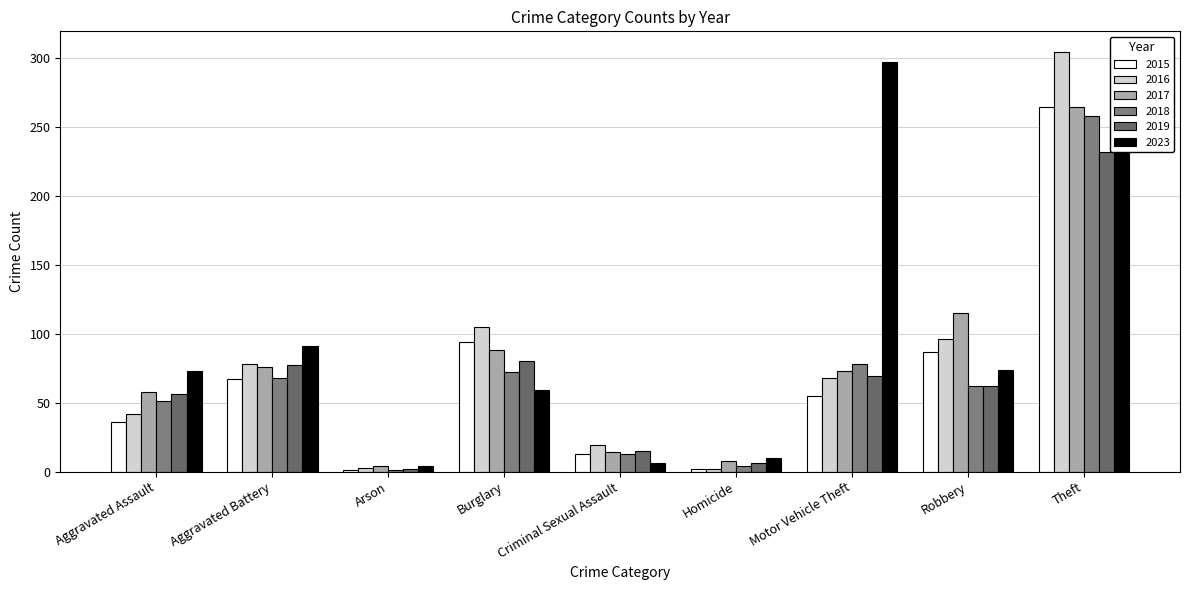

How many values in the 2018 series are below 62?

4